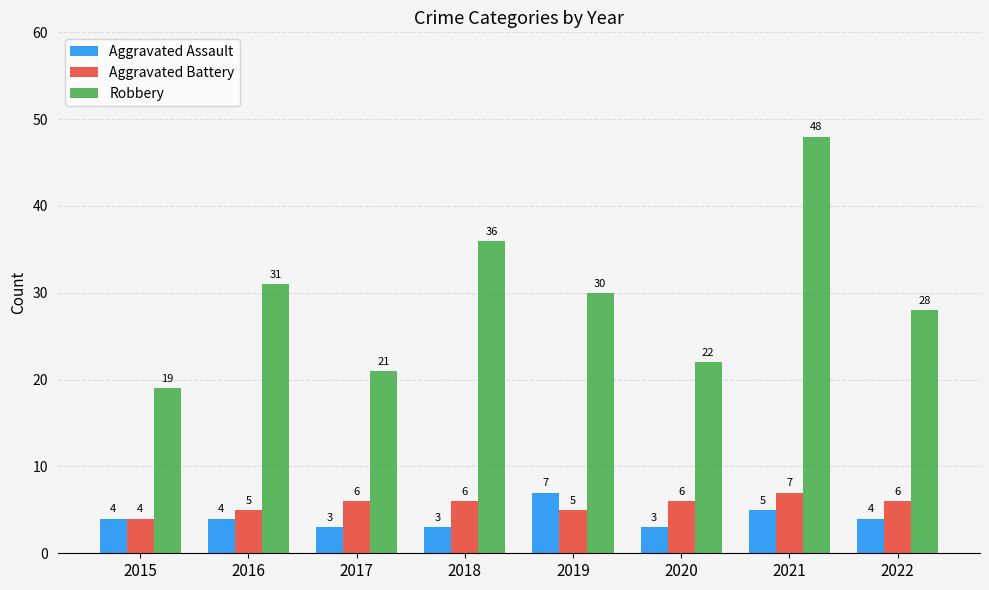

What is the smallest value displayed?

3